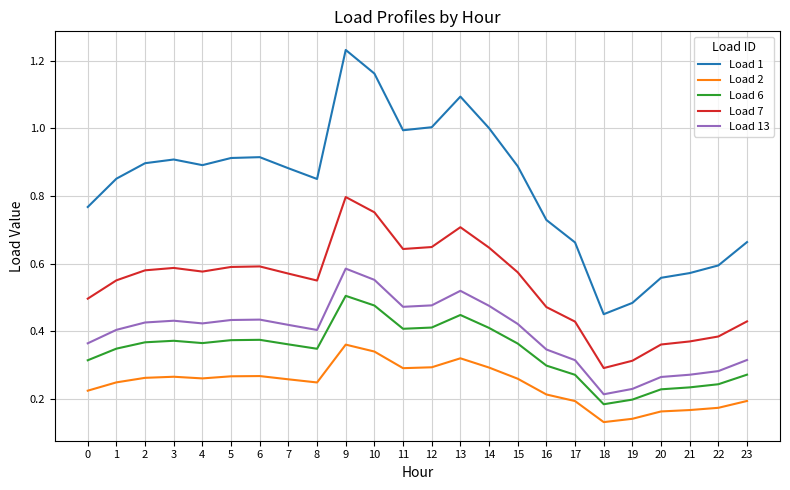

What is the total value across all series at 6?

2.6